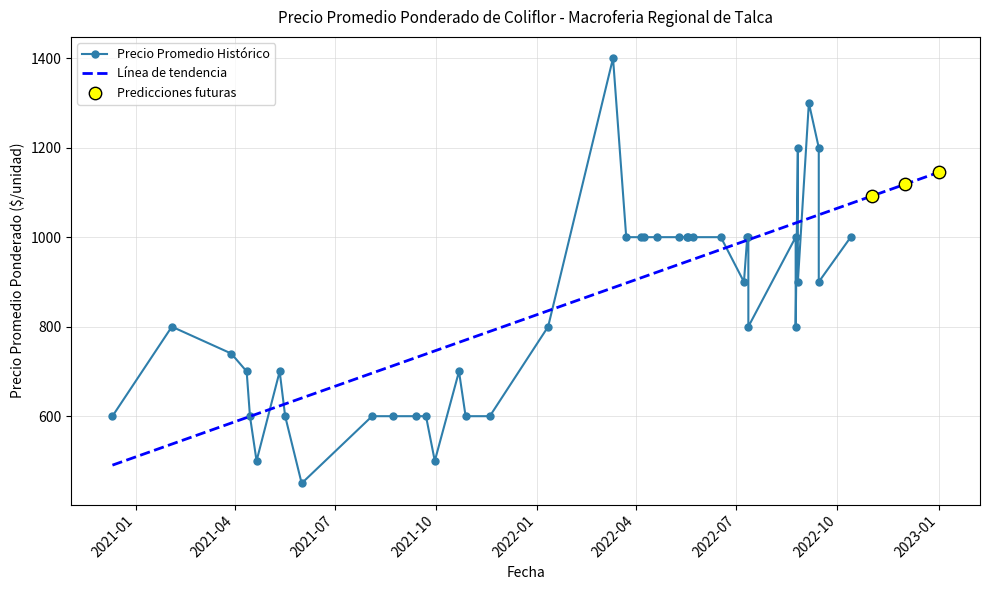

Between 2022-06-17 and 2021-06-01, which is larger?

2022-06-17